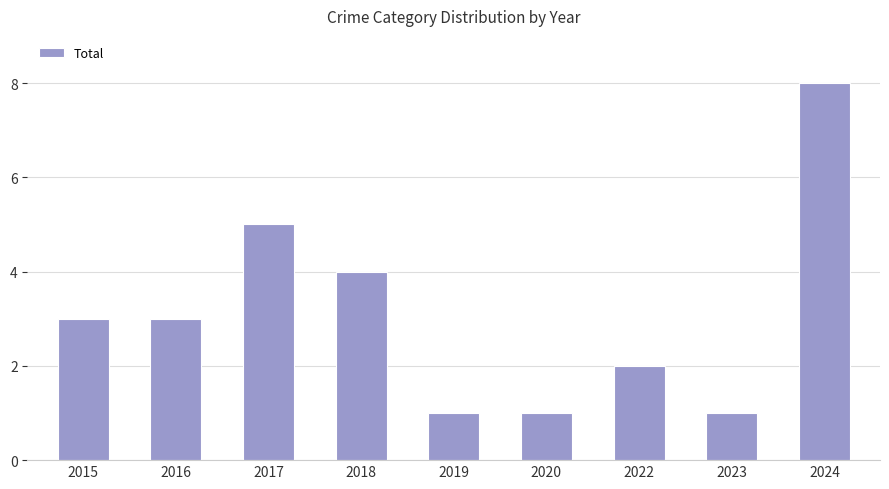

What is the difference between the maximum and second lowest values?

7